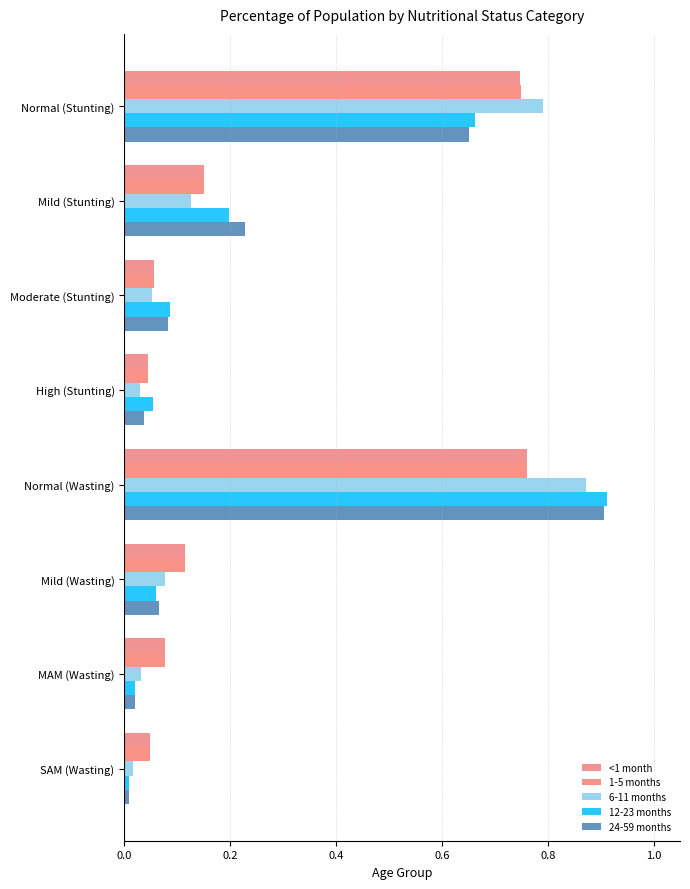

How many data points does each series have?

8